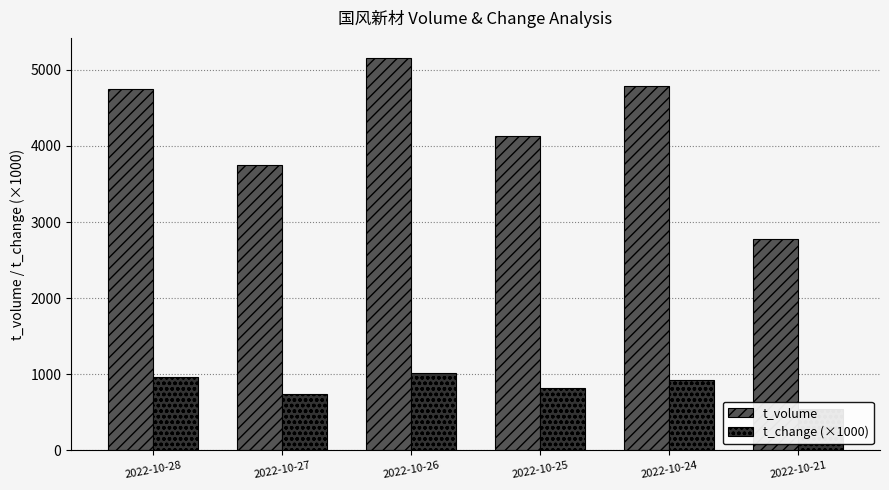

Are the bars horizontal?

No